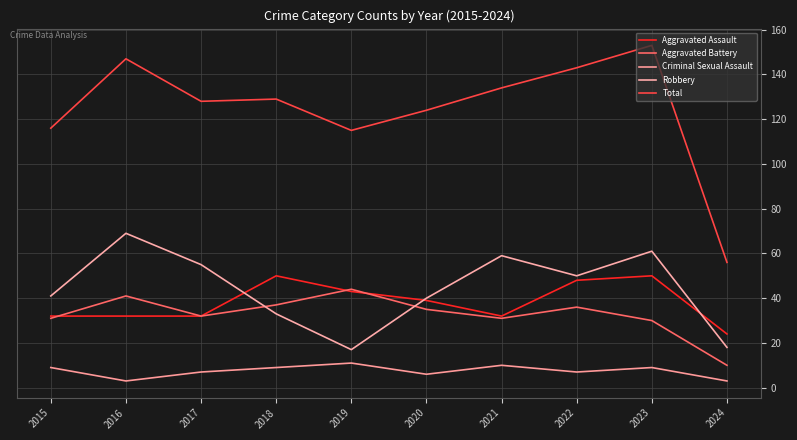

At which label does Aggravated Assault reach its minimum?

2024